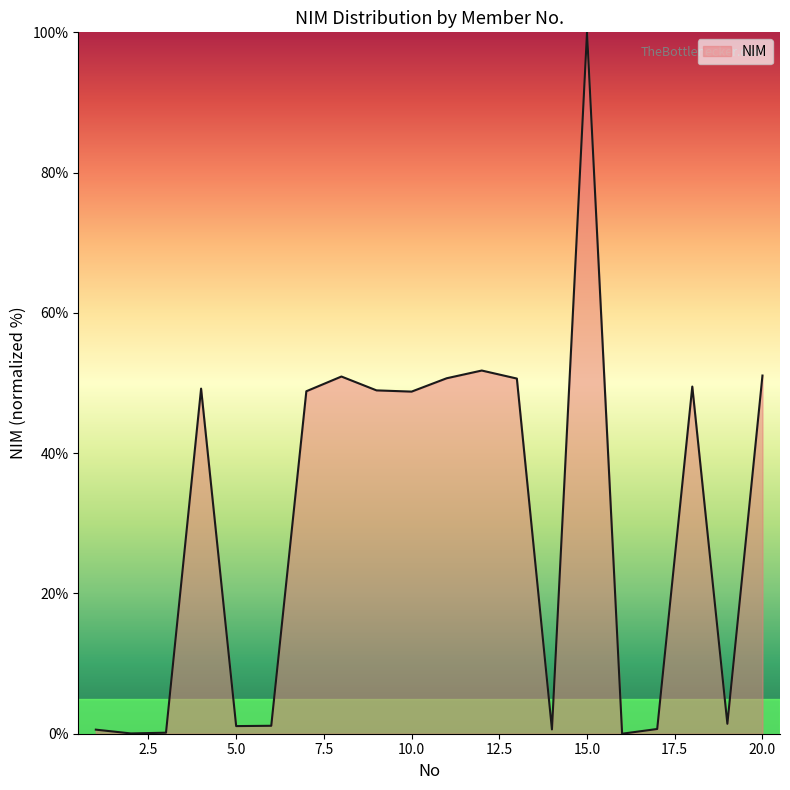

What is the greatest value displayed?

100.0